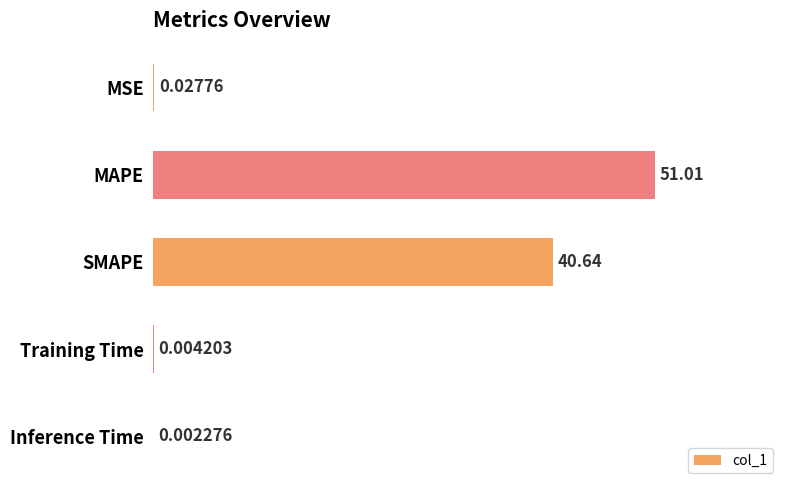

How many categories are shown in the chart?

5